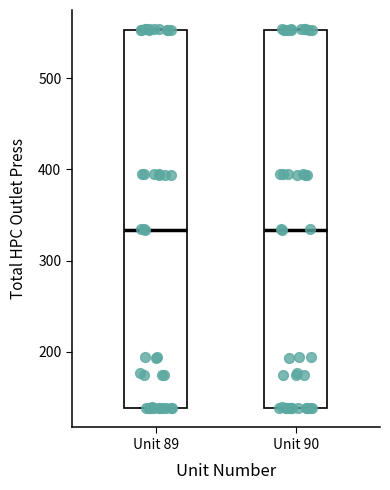

Where is the lower edge of the box for Unit 89 on the y-axis? The values are not printed on the chart, so give them approximately, as read against the axis.

140